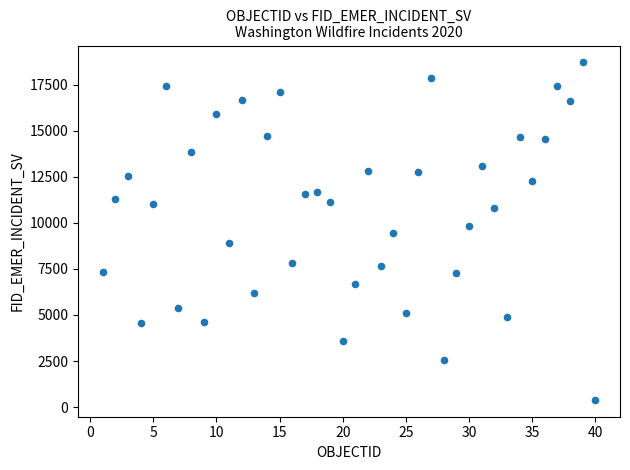

What is the range of Y values (max minus min)?

18324